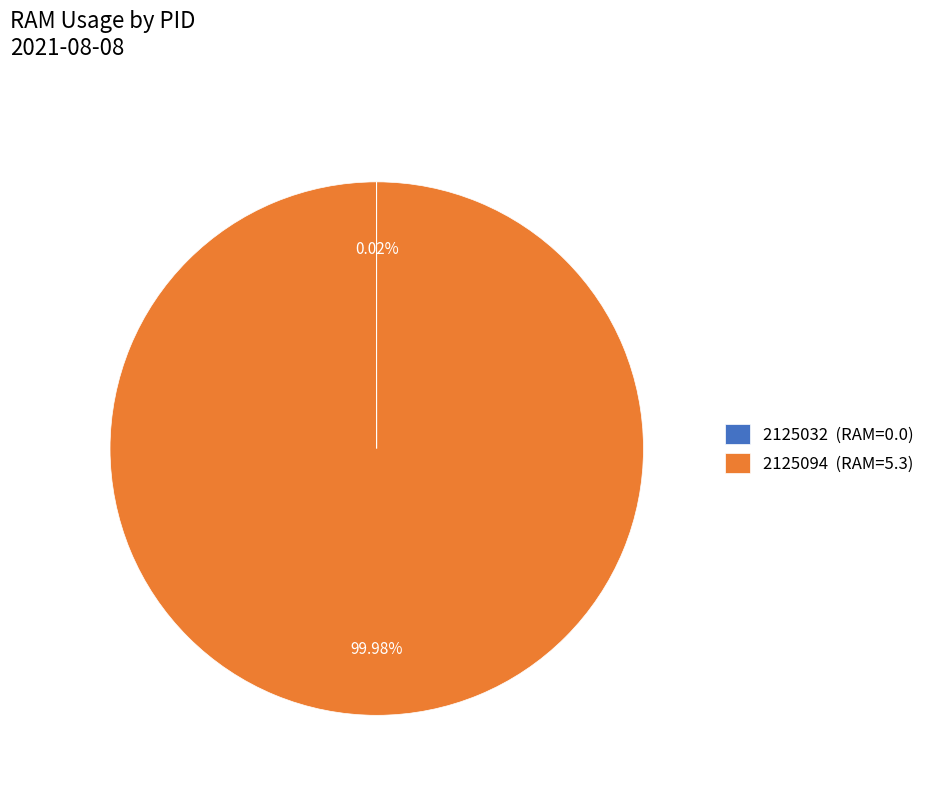

What is the majority slice?

2125094